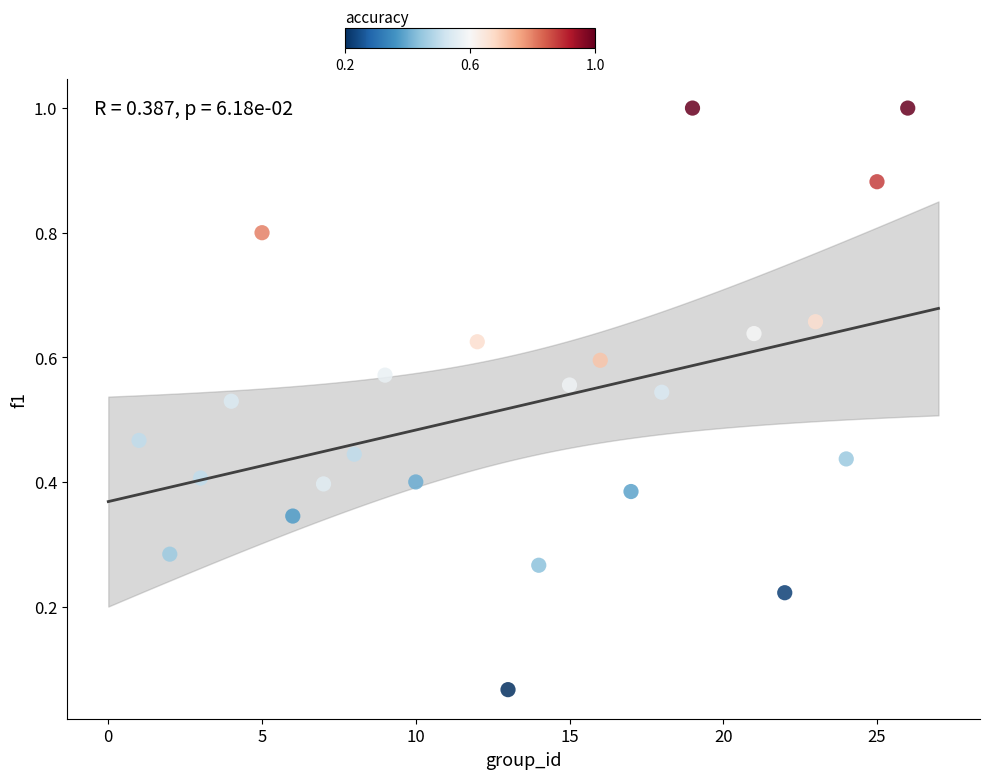

What is the range of X values (max minus min)?

25.0